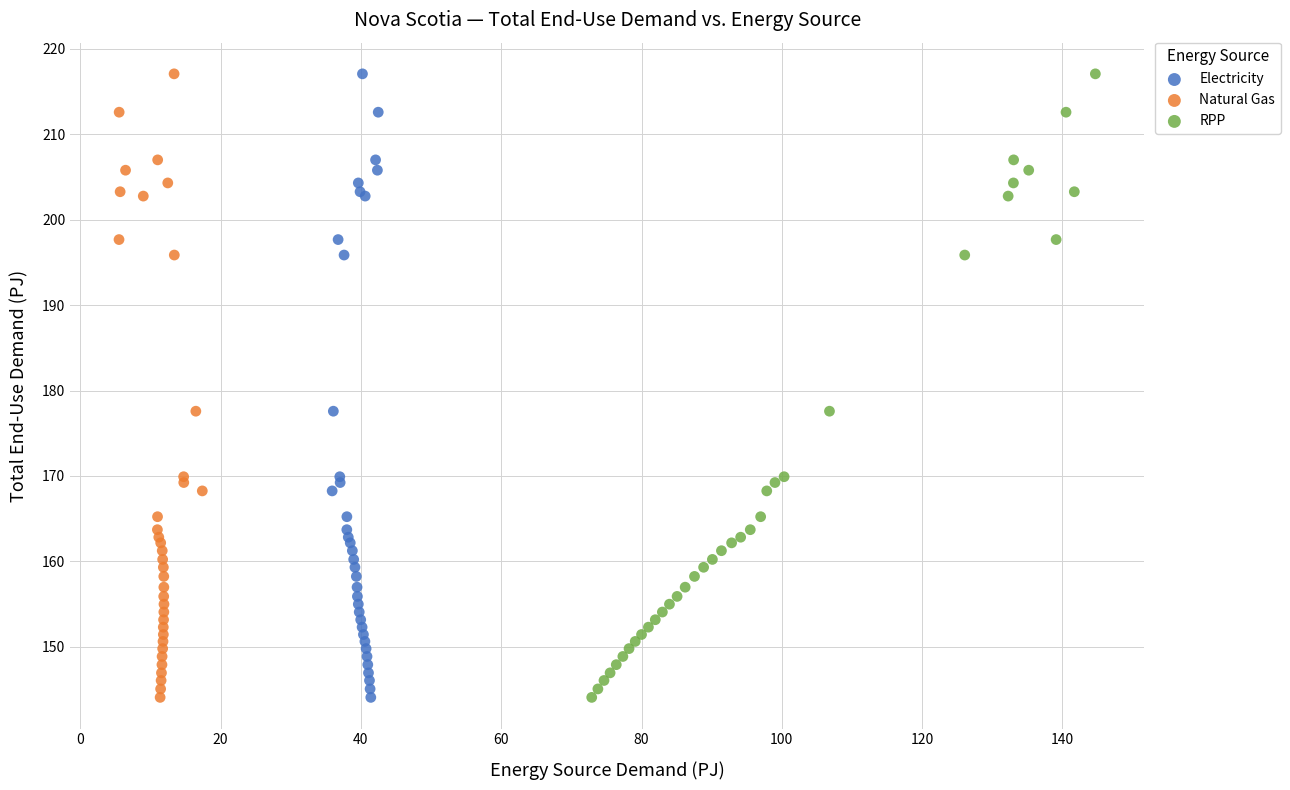

What are all the series names shown in the legend?

Electricity, Natural Gas, RPP